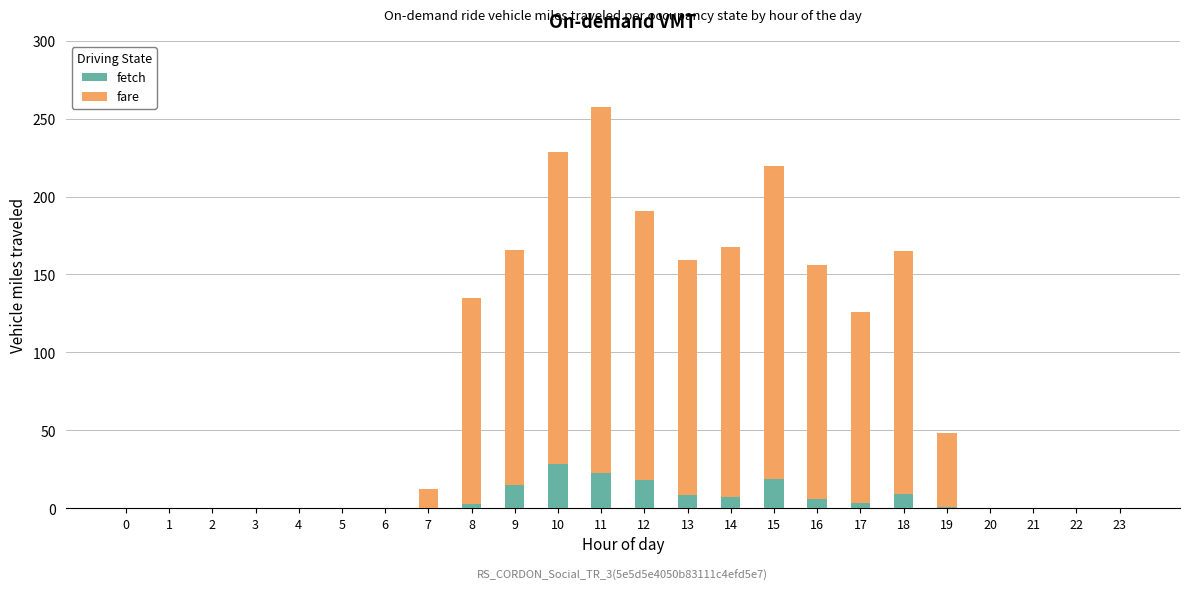

What are all the series names shown in the legend?

fetch, fare